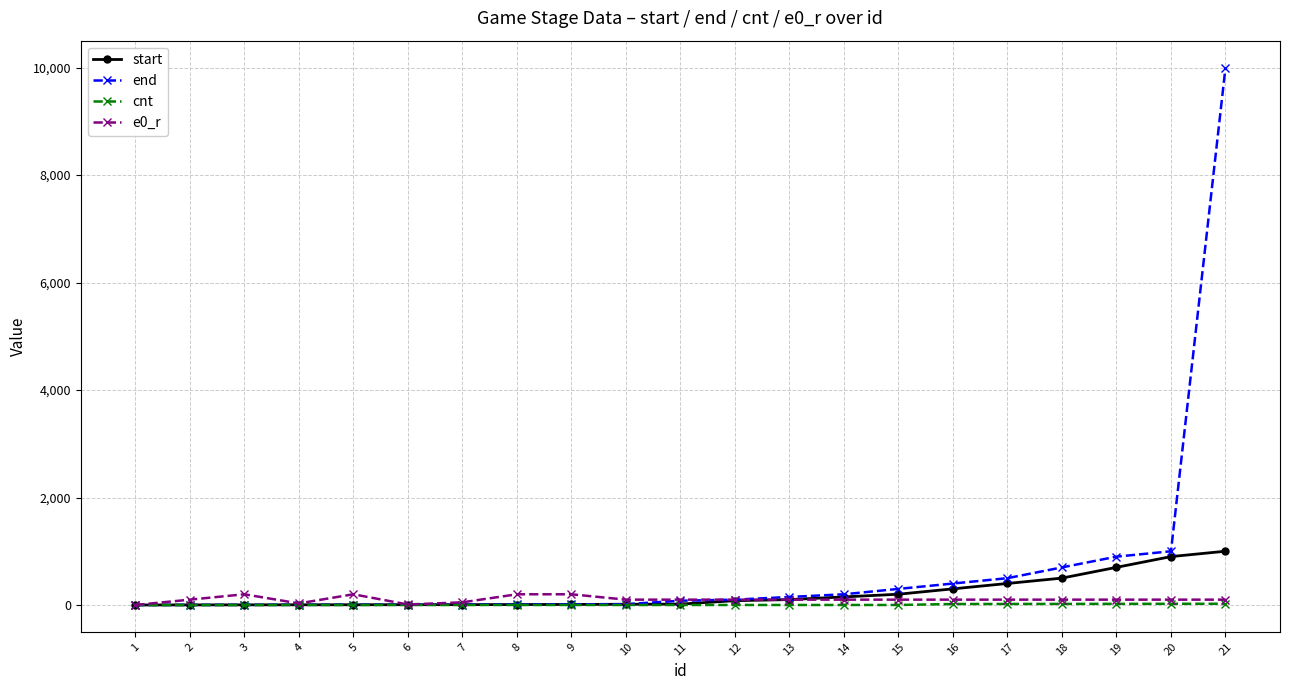

What is the greatest value displayed?

10000